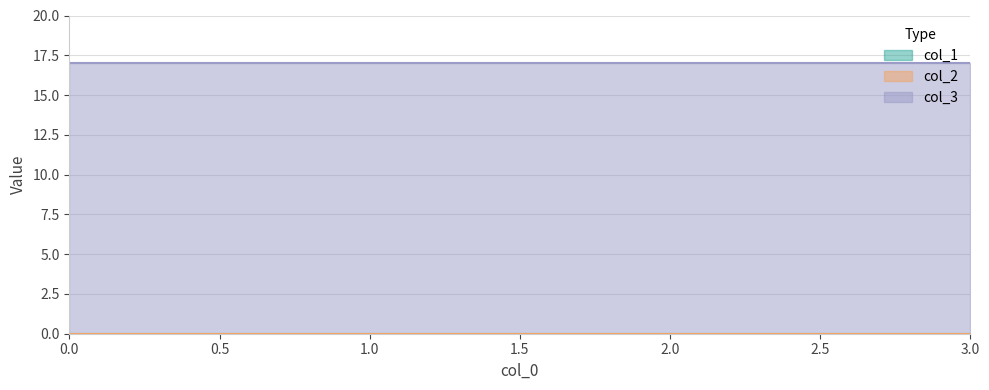

At how many categories does at least one series exceed 12?

4